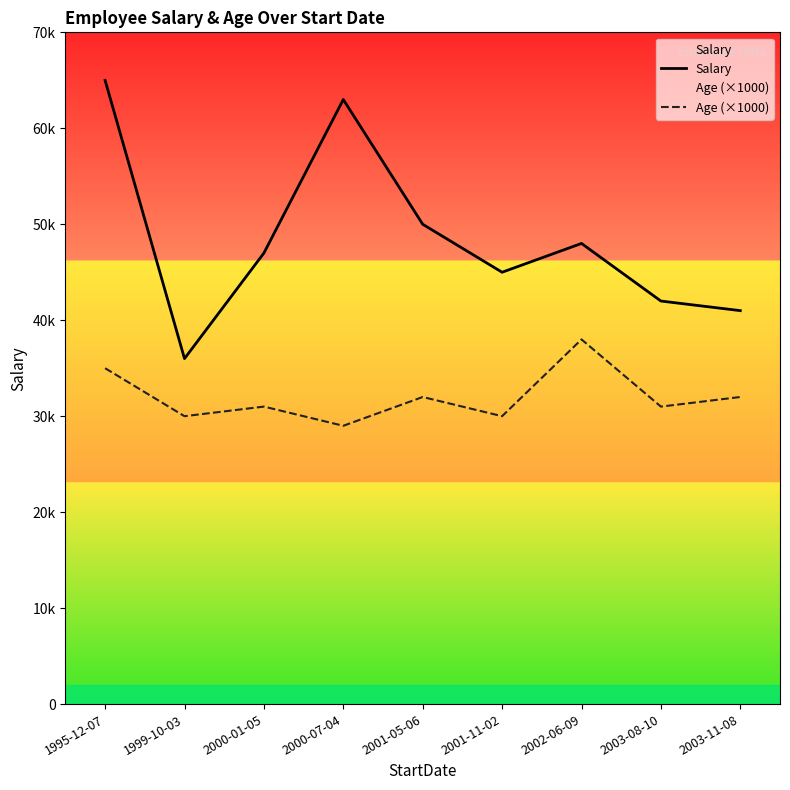

At how many categories does at least one series exceed 31859?

9